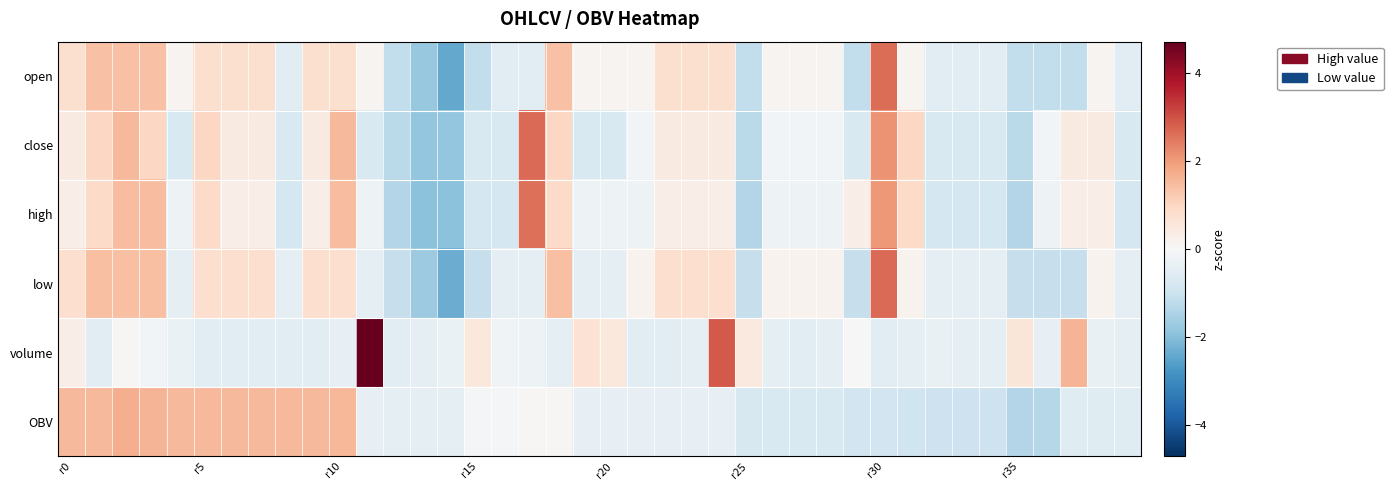

List the series in order of their peak value, highest first.

volume, low, close, open, high, OBV